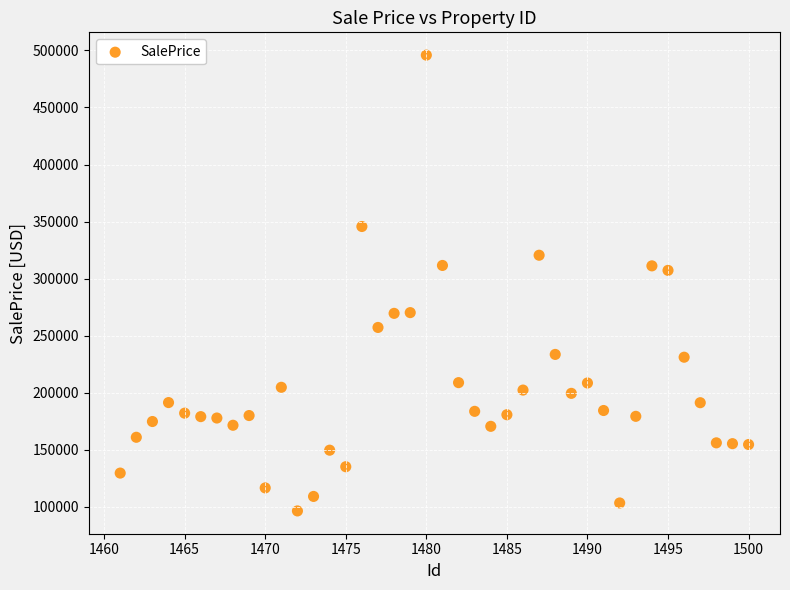

What is the range of X values (max minus min)?

39.0